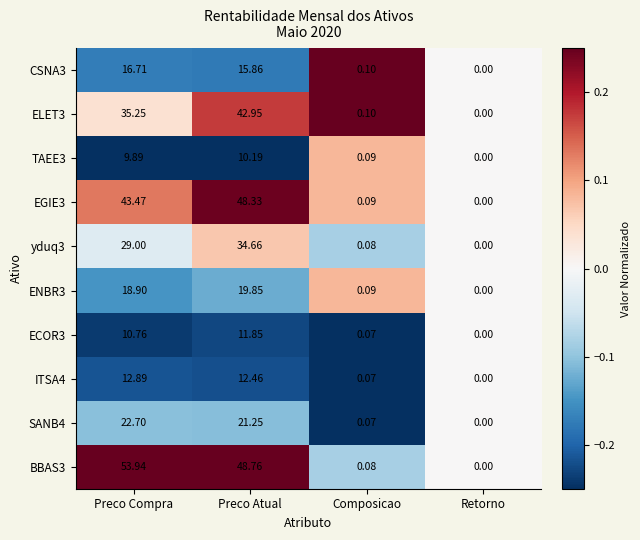

Which series has the largest range (max minus min)?

BBAS3